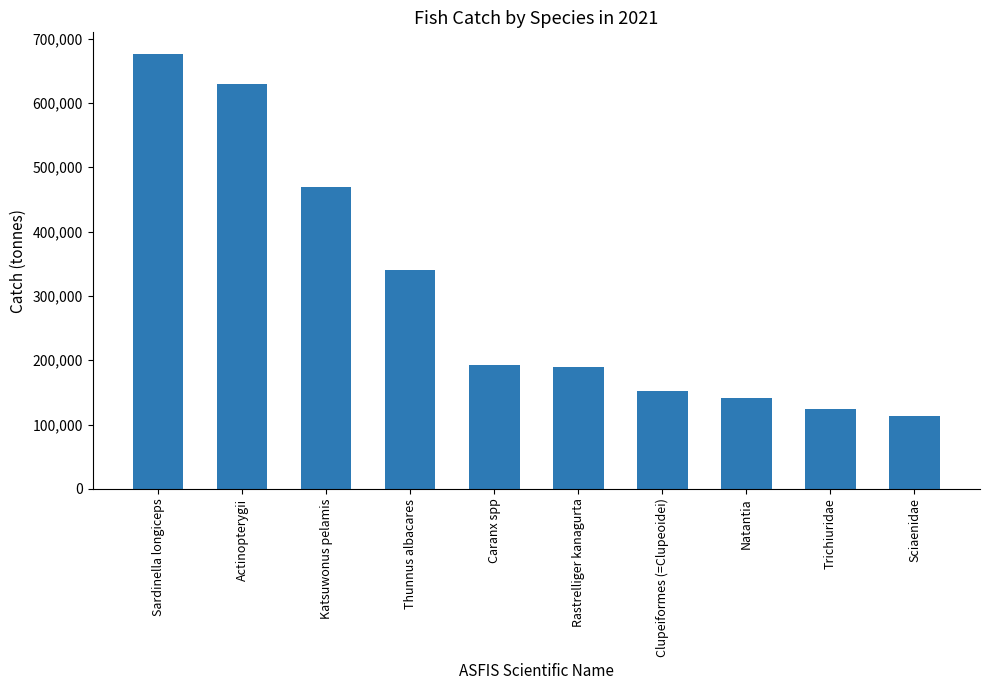

Between Natantia and Rastrelliger kanagurta, which is larger?

Rastrelliger kanagurta